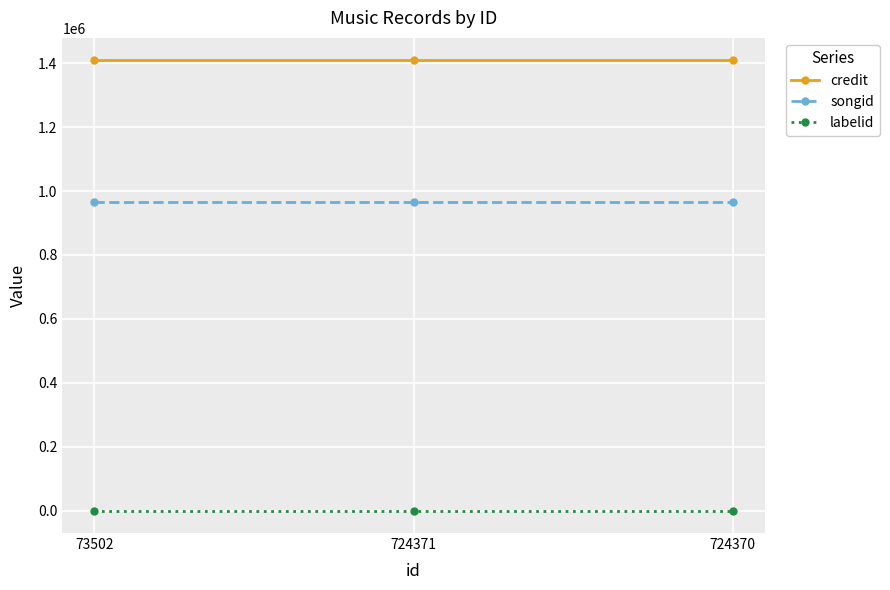

What are all the series names shown in the legend?

credit, songid, labelid